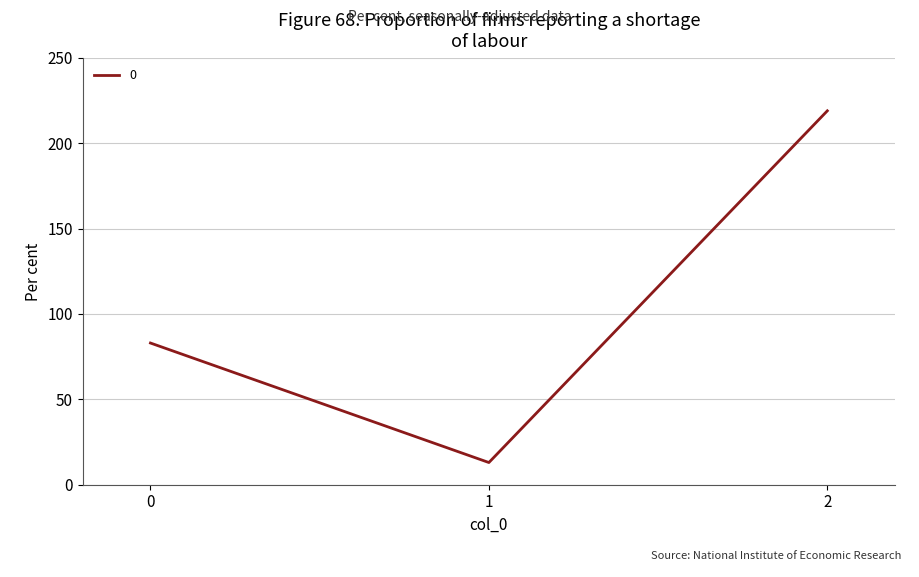

Rank the categories by value from lowest to highest.

1, 0, 2